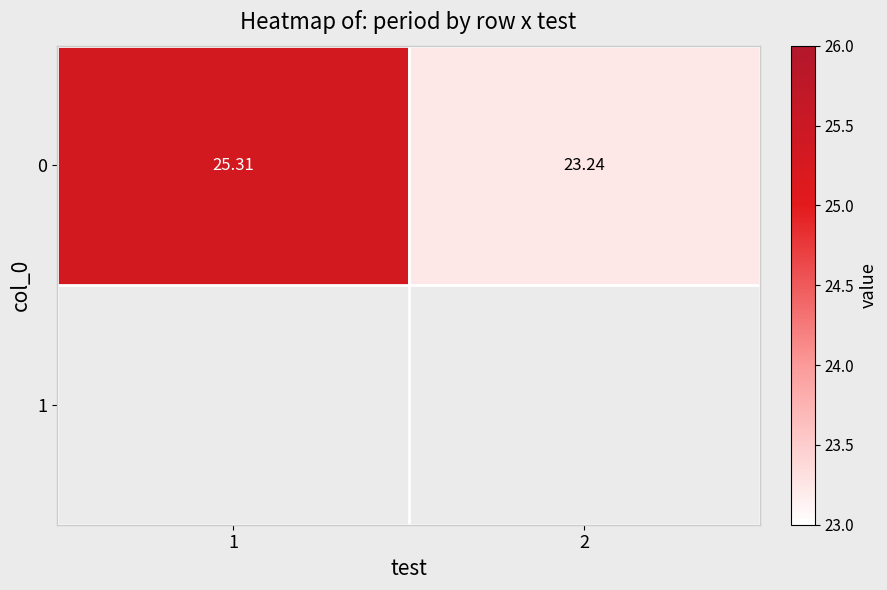

Reading left to right, list all the values displayed in this chart.

1=25.3	2=23.2